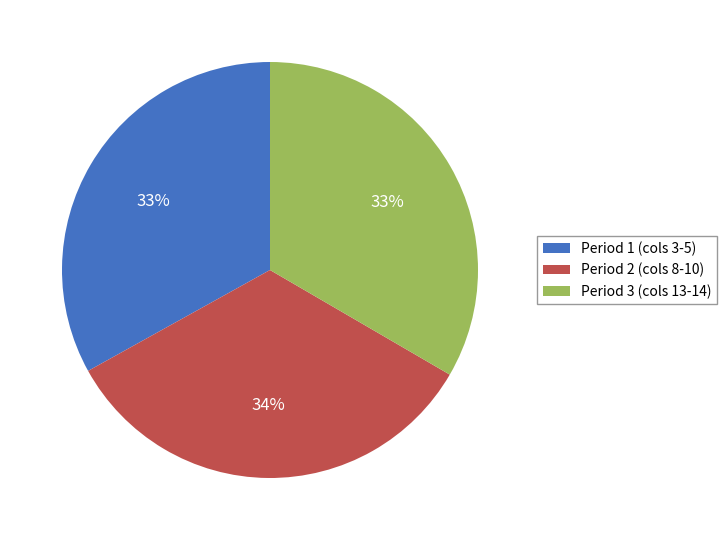

True or false: Period 1 (cols 3-5) accounts for 26% of the total.

False